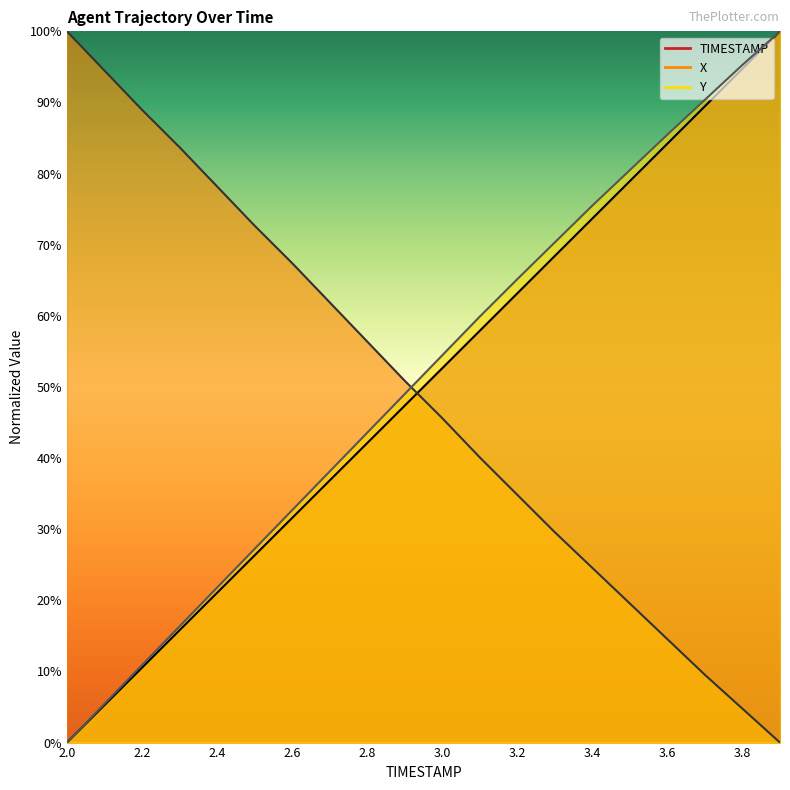

True or false: TIMESTAMP has a value of 80.4 at 2.9.

False